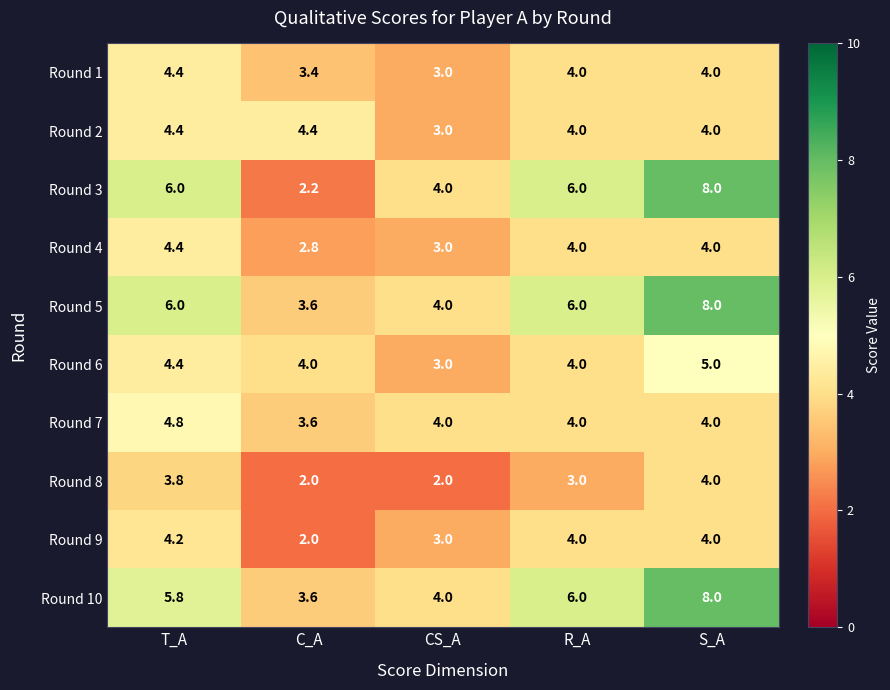

What is the spread (max minus min) of values at CS_A?

2.0